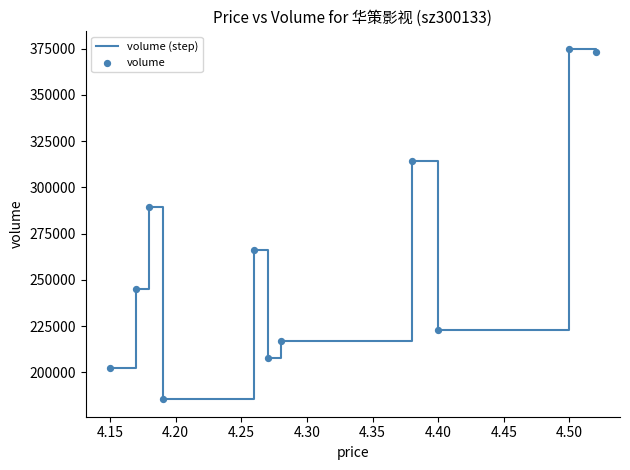

What is the difference between the maximum and minimum values?

189398